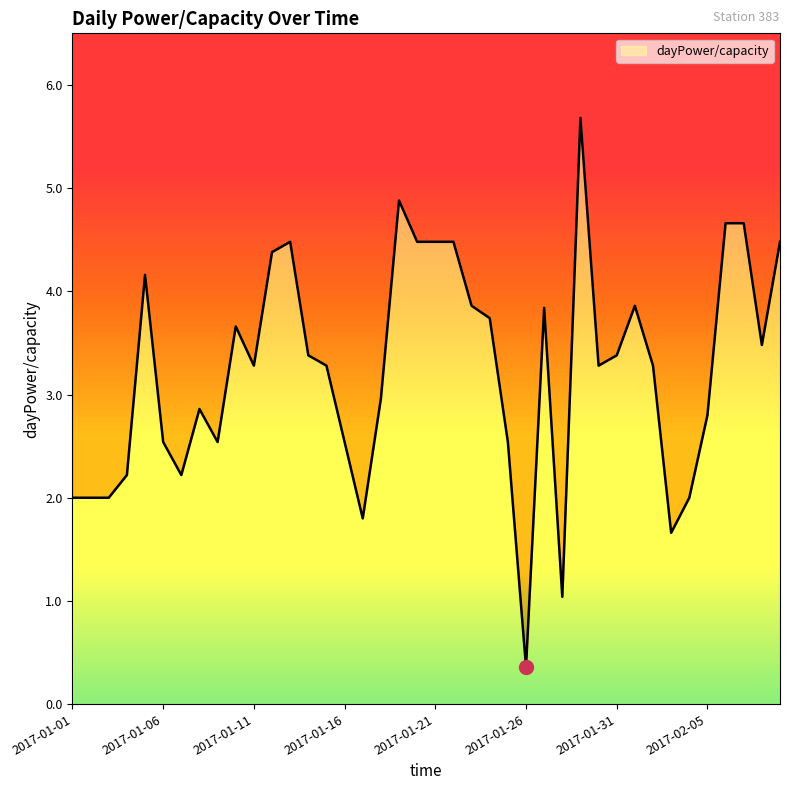

The chart shows a value of 3.3 at 2017-01-15. True or false?

True